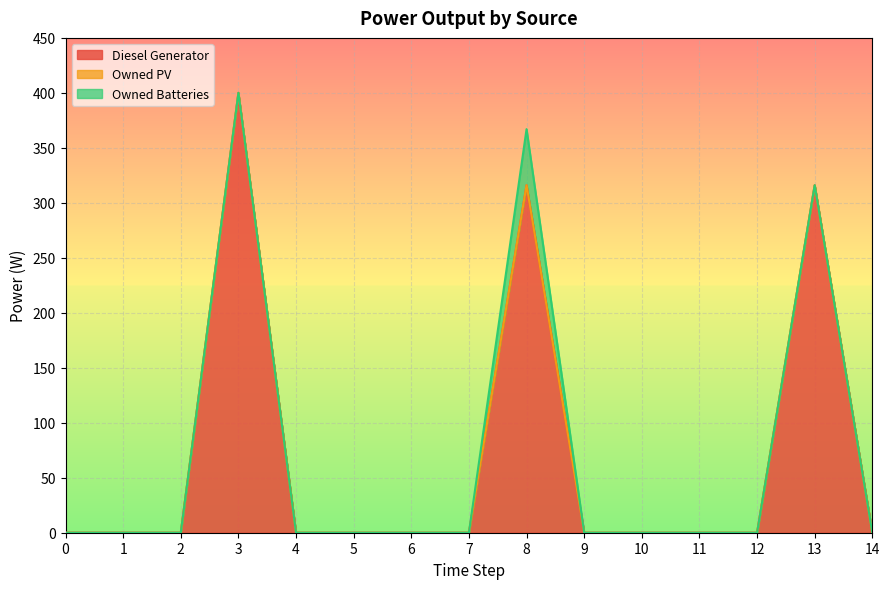

The value of Diesel Generator at 12 is 135.1. True or false?

False